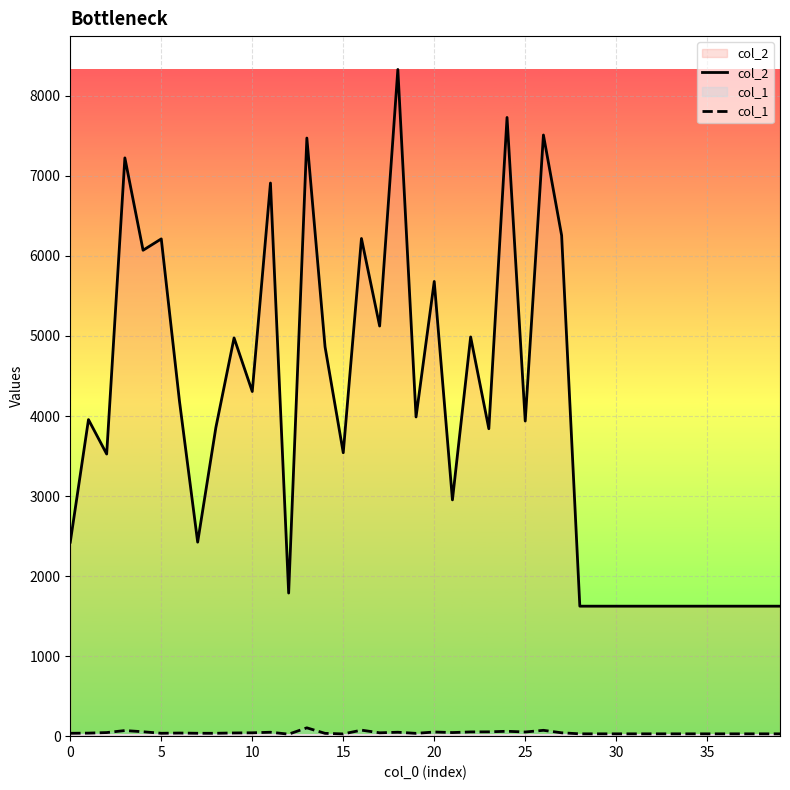

How many series are shown in this chart?

2